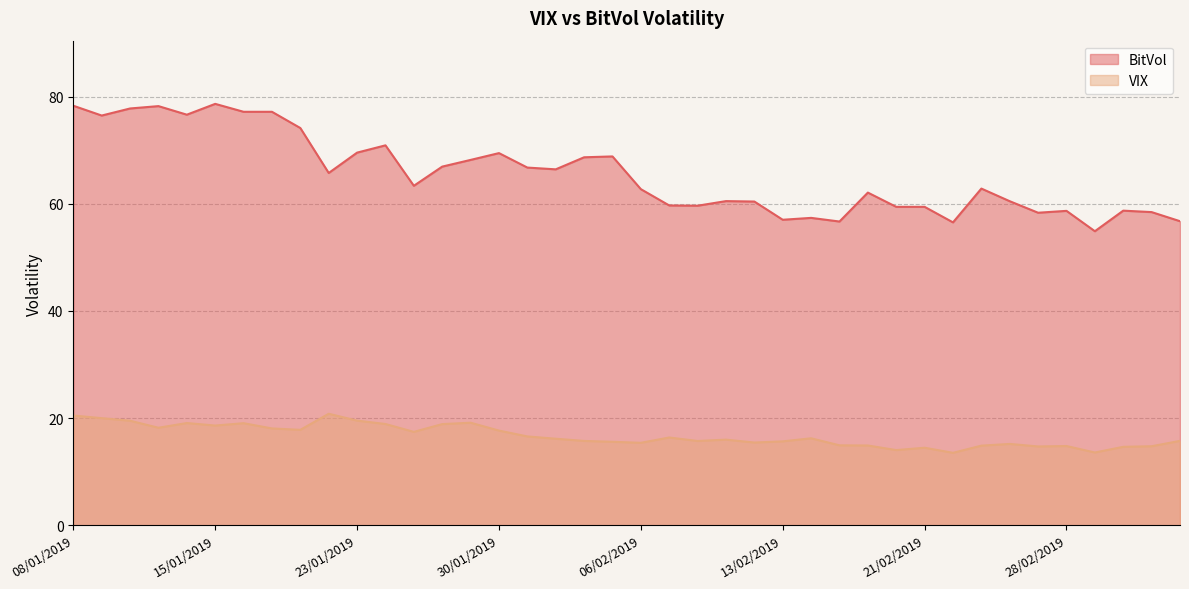

What position from the right is 04/02/2019?

22